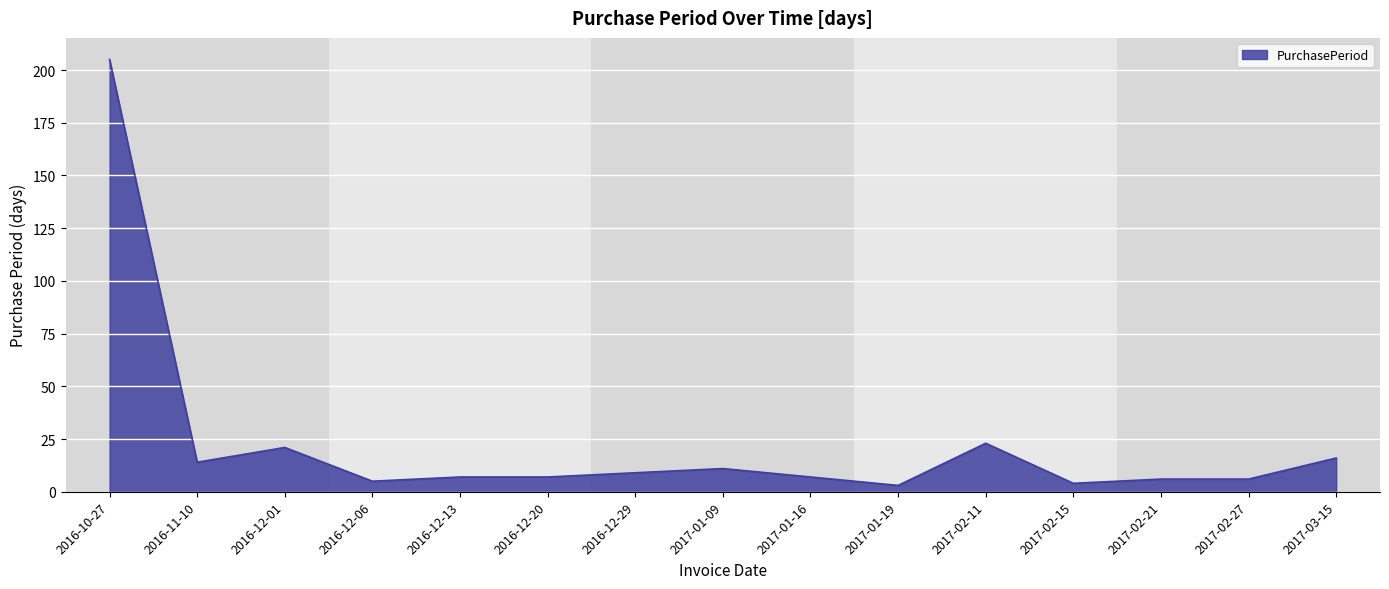

What is the ratio of the value at 2017-01-16 to the value at 2017-02-21?

1.2